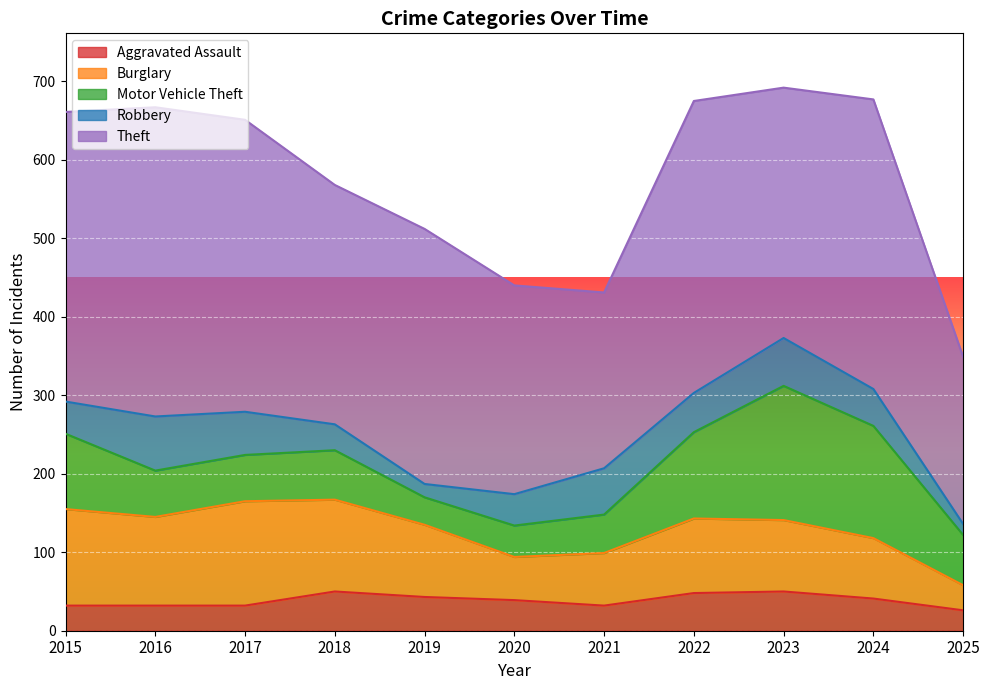

Which series has the widest spread of values?

Theft